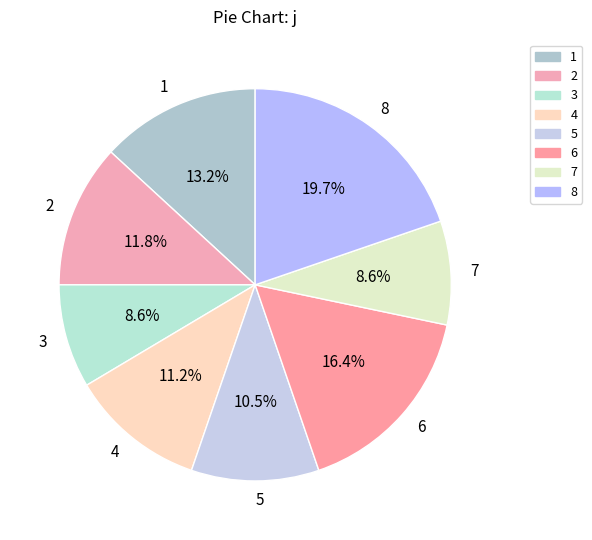

Count the number of slices in the pie.

8